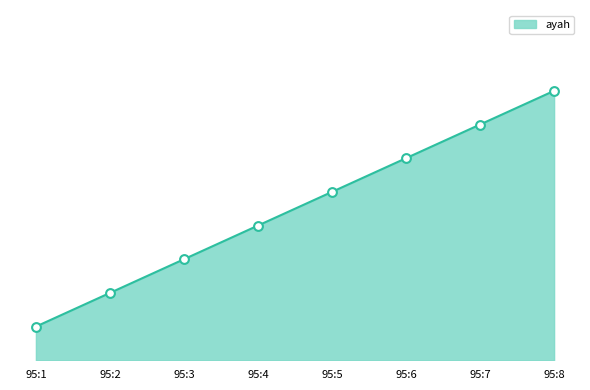

What is the change in value from 95:2 to 95:8?

+6